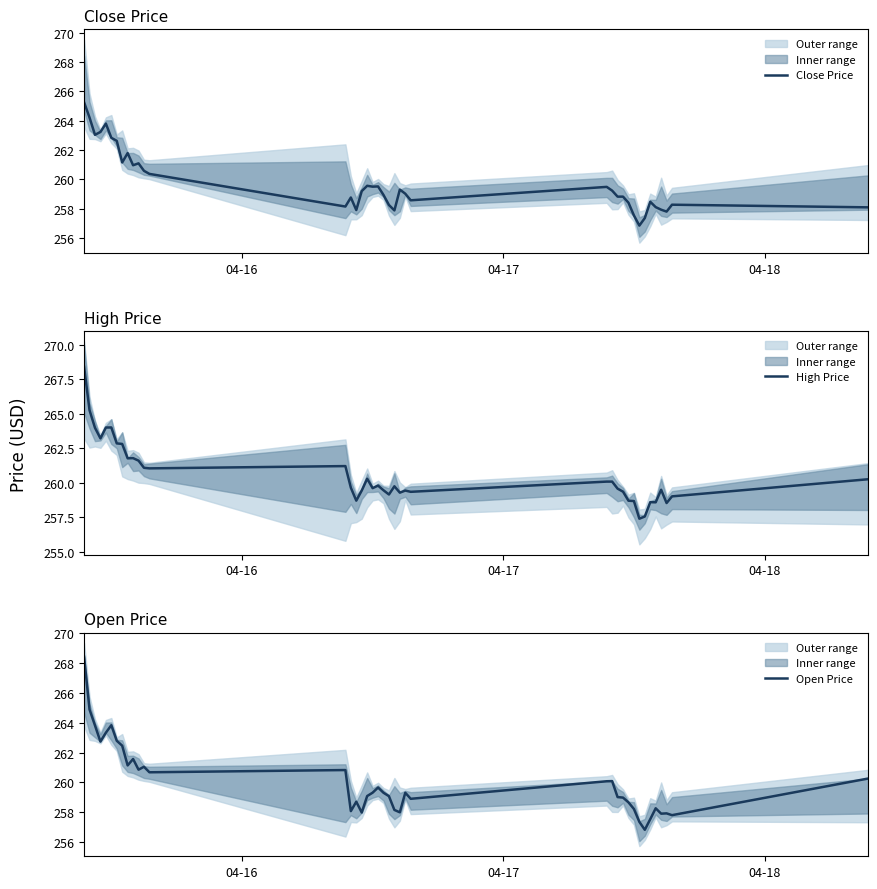

What is the sum of all High Price values?

10423.1